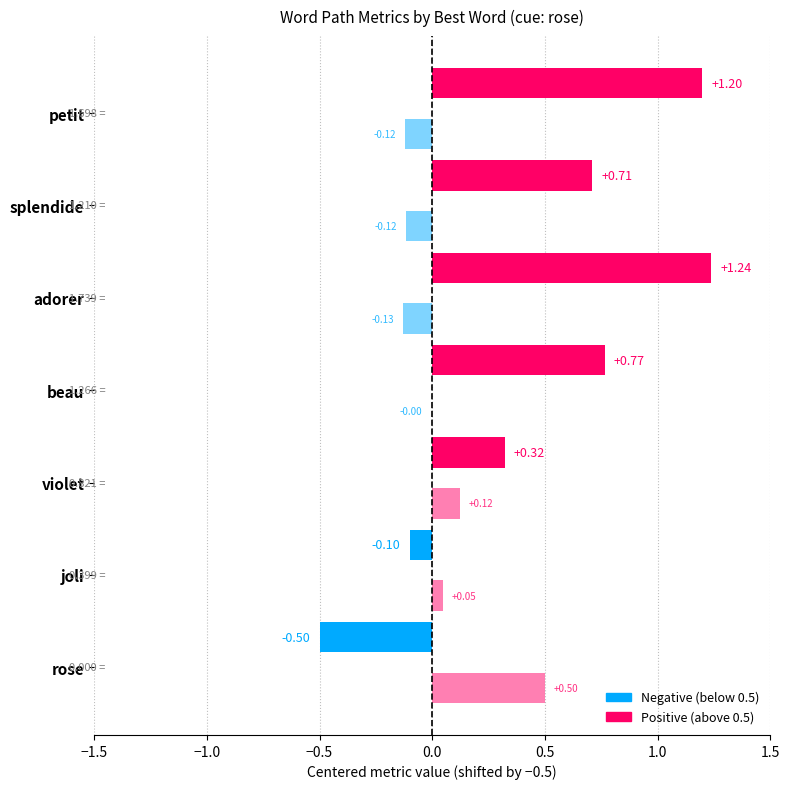

Reading left to right, extract all data points from this chart.

q-value: rose=0.0	joli=0.4	violet=0.8	beau=1.3	adorer=1.7	splendide=1.2	petit=1.7
similarity_to_cue: rose=1.0	joli=0.5	violet=0.6	beau=0.5	adorer=0.4	splendide=0.4	petit=0.4
adequacy_to_cue: rose=1.0	joli=0.9	violet=0.9	beau=0.9	adorer=1.0	splendide=1.0	petit=0.9
originality_to_cue: rose=0.0	joli=0.2	violet=0.3	beau=0.3	adorer=0.3	splendide=0.4	petit=0.4
likeability_to_cue: rose=0.0	joli=0.6	violet=0.6	beau=0.7	adorer=0.7	splendide=0.8	petit=0.7